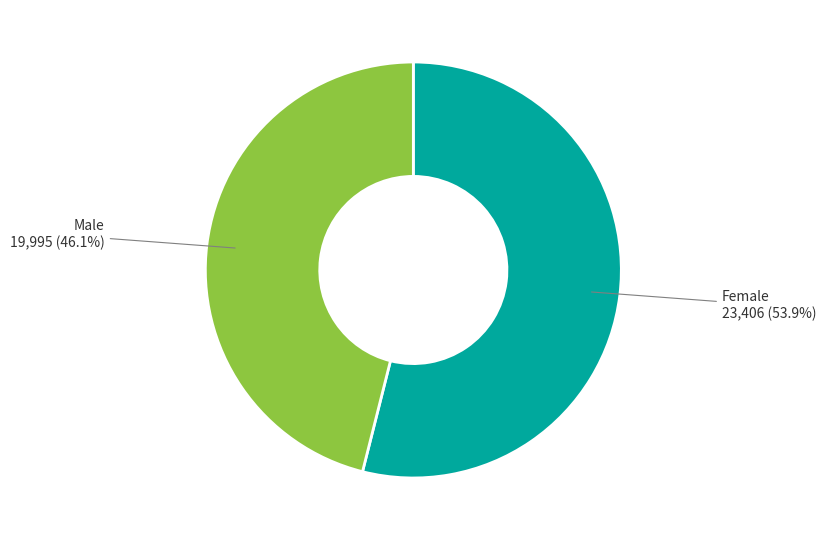

To the nearest percent, what is the difference between the largest and smallest slice percentages?

8%